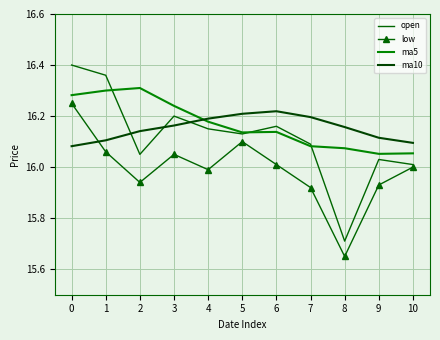

Between 1 and 8, which is larger?

1